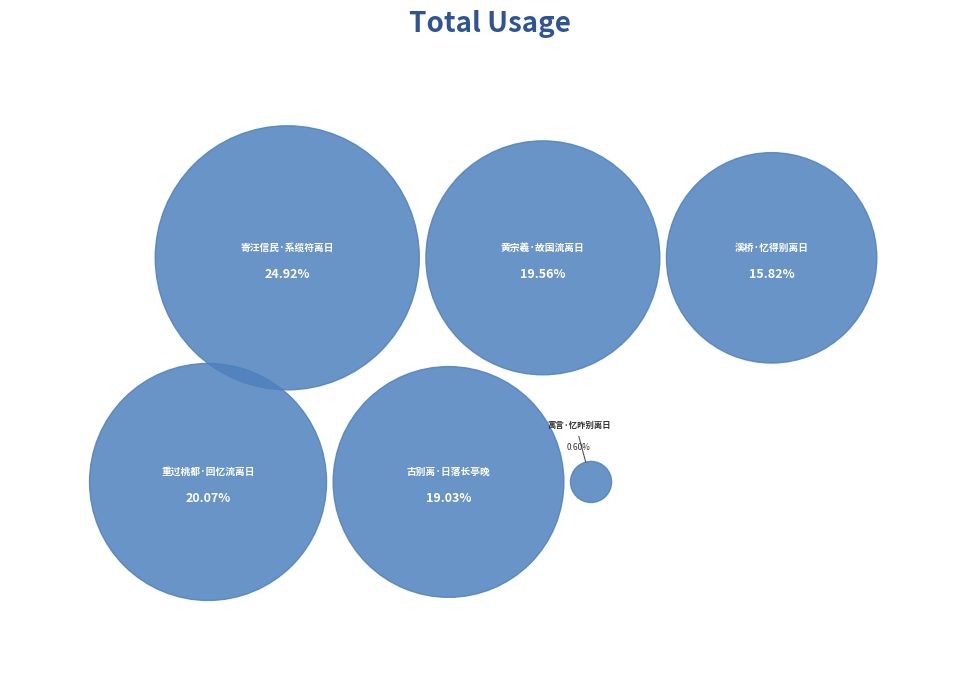

Is it true that 黄宗羲·故国流离日 is 20% of the pie?

True